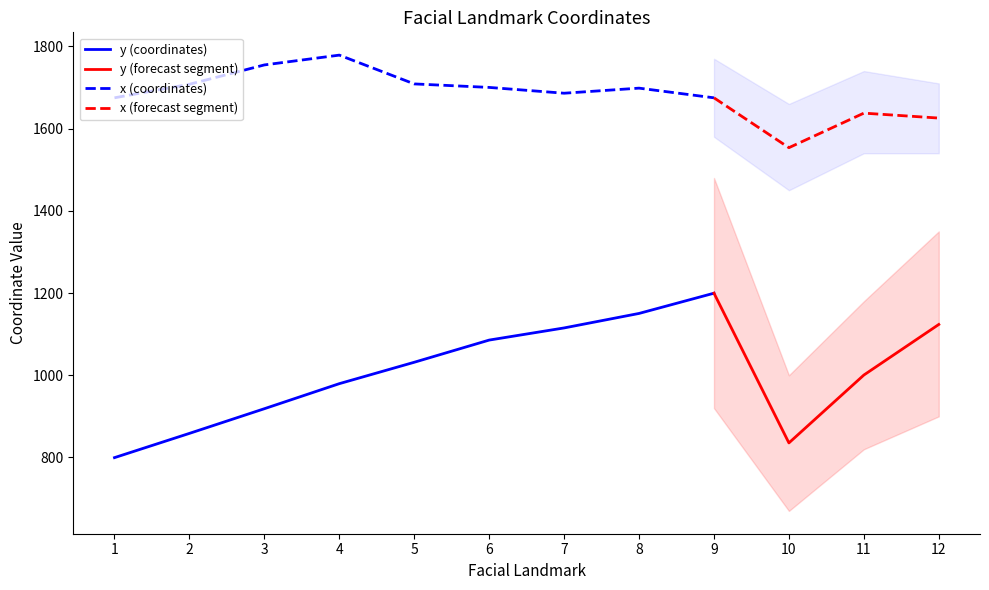

The value of y at 1 is 799.6. True or false?

True